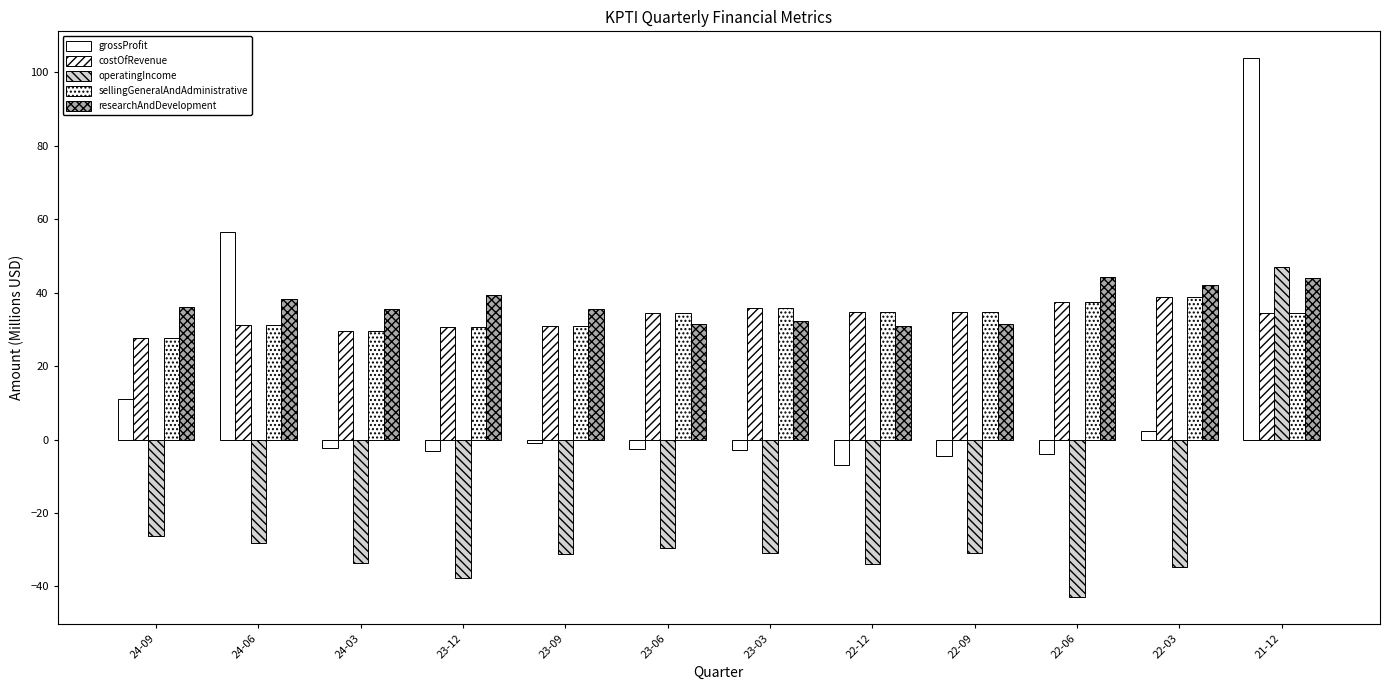

What is the sum of the operatingIncome values at 24-09 and 22-09?

-57.1